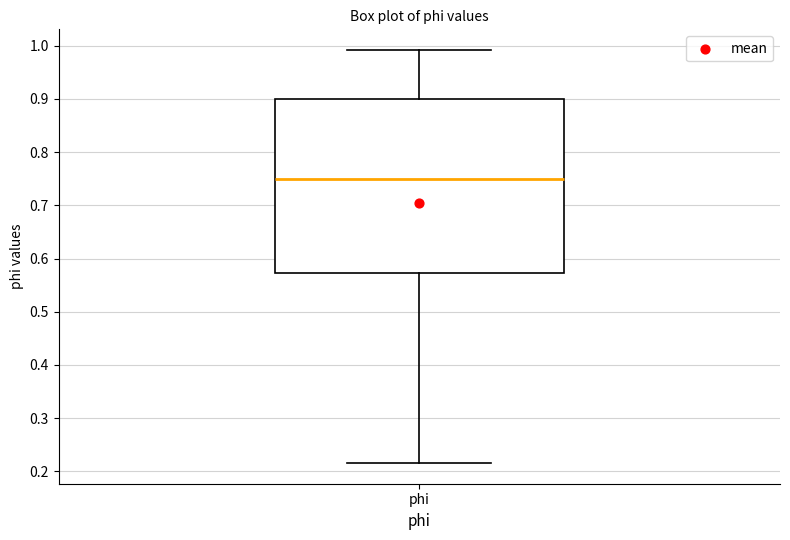

Read this box plot against the y-axis: the position of the median line, the range covered by the box, and the ends of both whiskers. The values are not printed on the chart, so give them approximately, as read against the axis.

median 0.75, box 0.57 to 0.90, whiskers 0.22 to 0.99